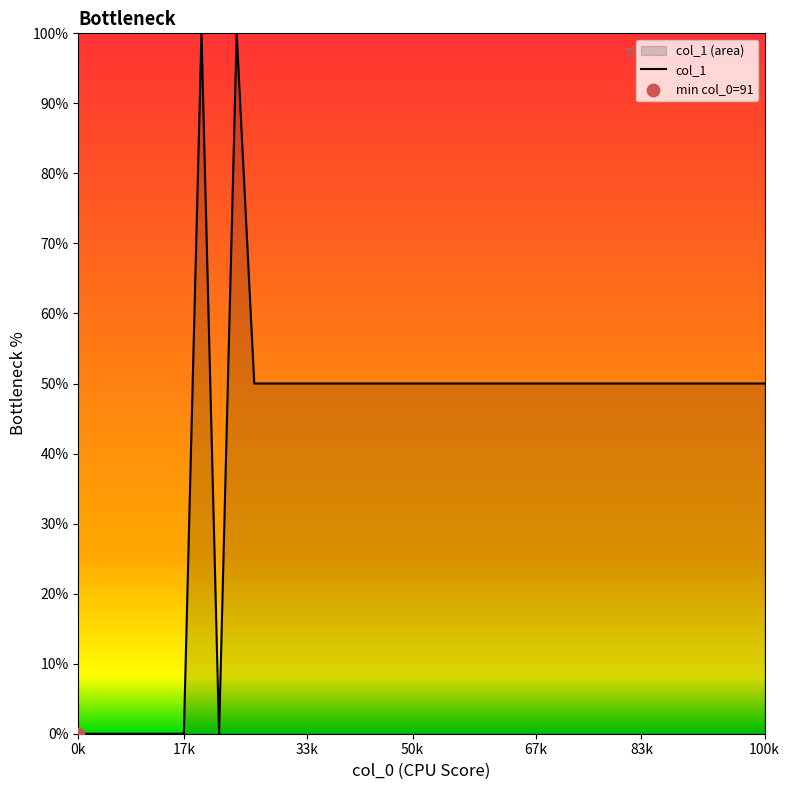

What is the maximum value shown in the chart?

100